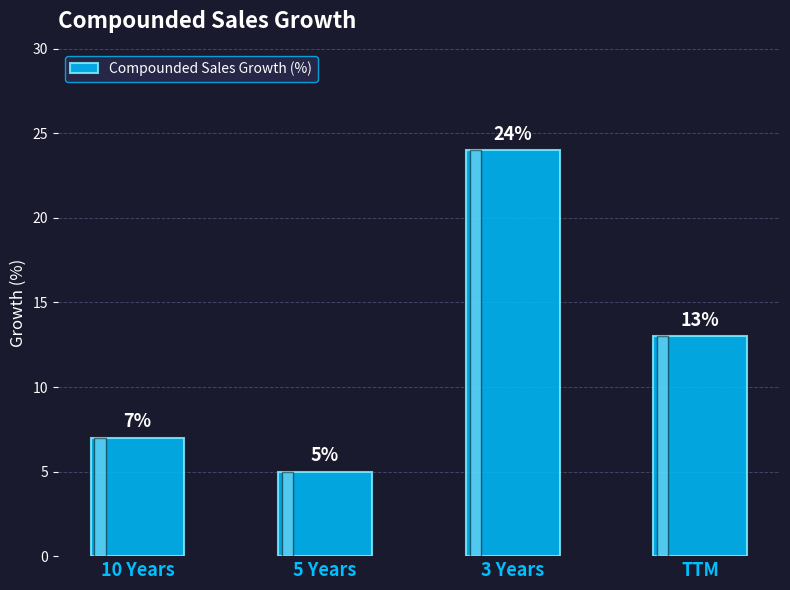

List the labels in order of value, largest first.

3 Years, TTM, 10 Years, 5 Years